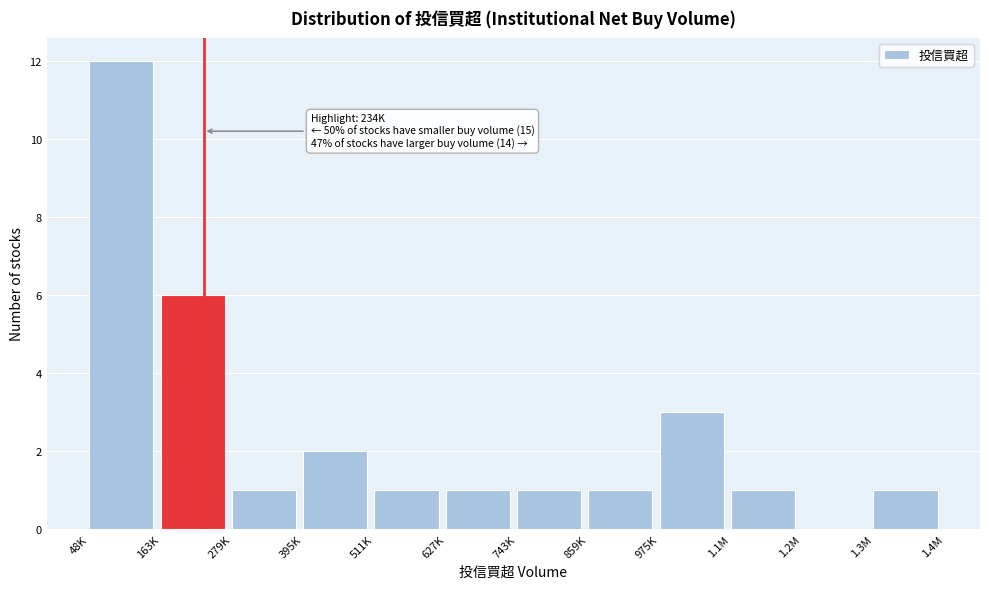

Reading right to left, extract all data points from this chart.

1.3M=1	1.2M=0	1.1M=1	975K=3	859K=1	743K=1	627K=1	511K=1	395K=2	279K=1	163K=6	48K=12